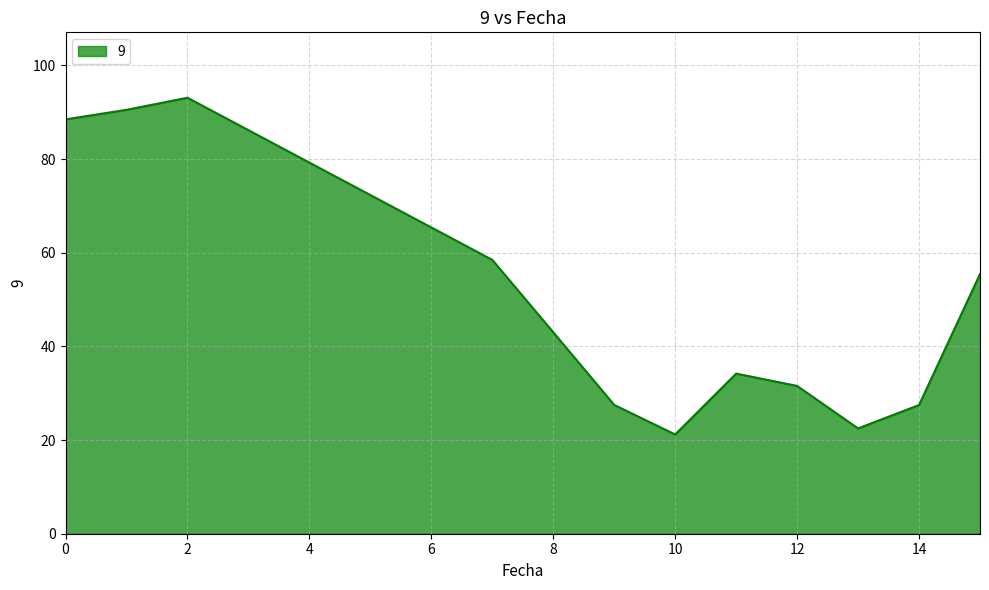

Reading right to left, list all the values displayed in this chart.

55.5	27.5	22.5	31.6	34.2	21.2	27.5	43.0	58.5	93.1	90.5	88.5